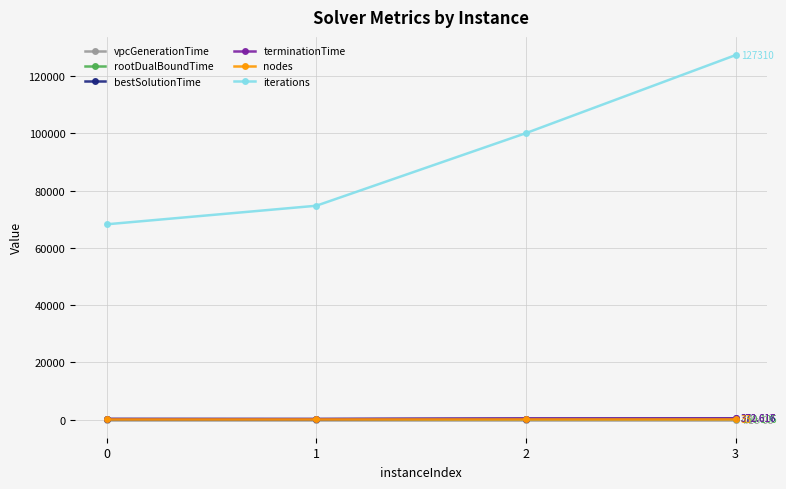

What is the spread (max minus min) of values at 2?

100046.0